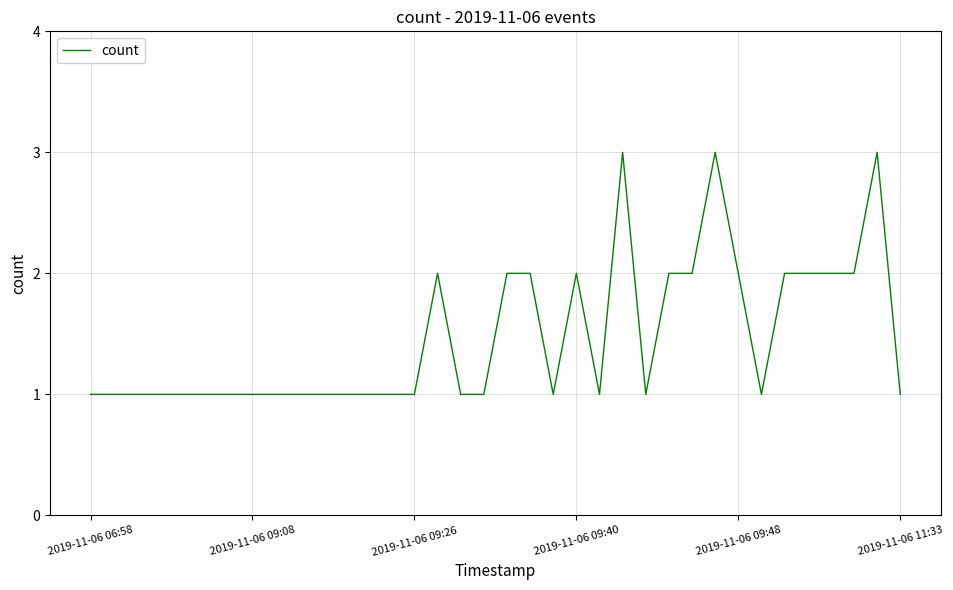

What is the greatest value displayed?

3